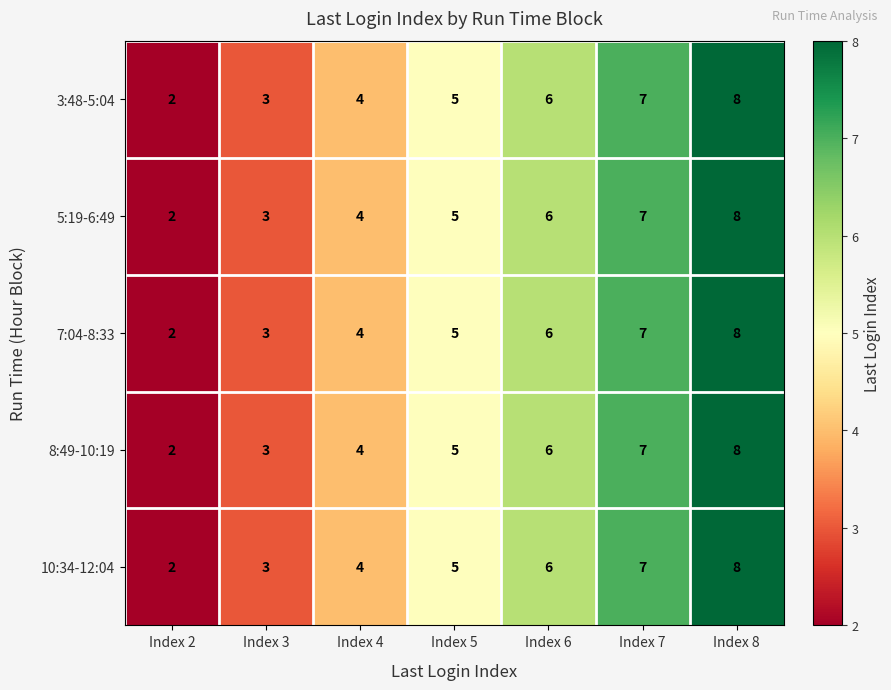

The 5:19-6:49 series shows 10 at Index 7. True or false?

False